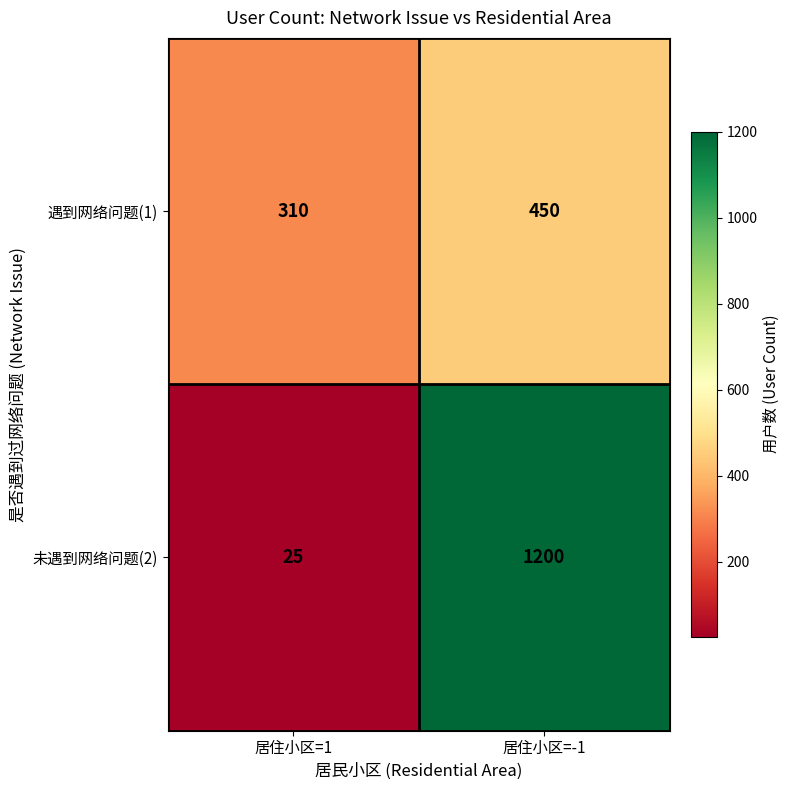

Reading left to right, what are all the values shown in this chart?

遇到网络问题(1): 居住小区=1=310	居住小区=-1=450
未遇到网络问题(2): 居住小区=1=25	居住小区=-1=1200